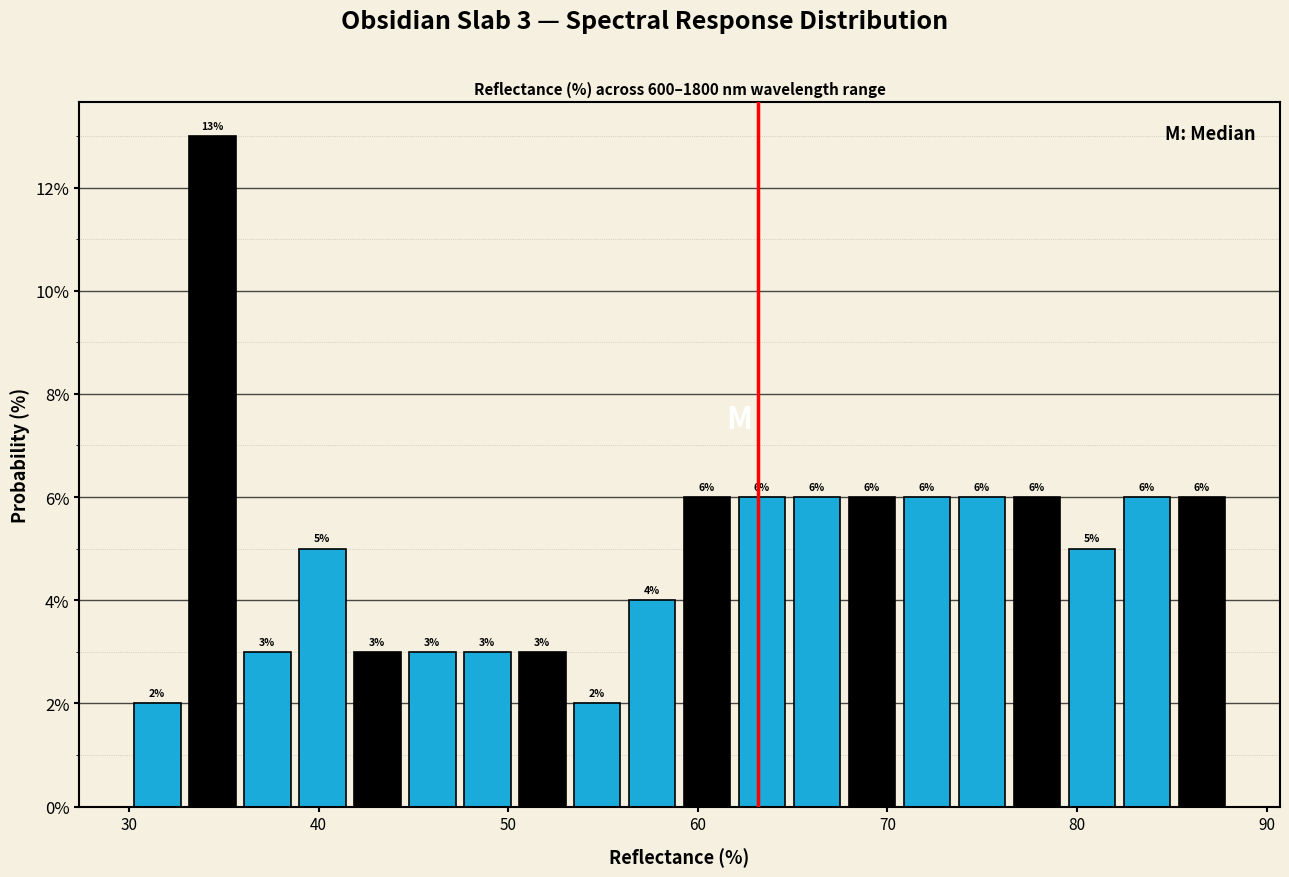

Read against the x-axis, roughly where is the centre of the tallest bar?

34